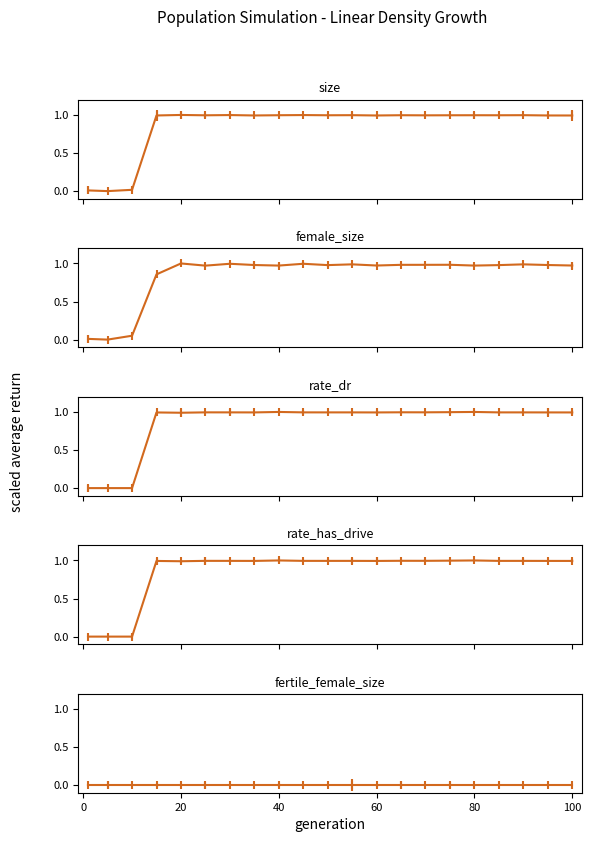

What is the greatest value displayed?

1.0